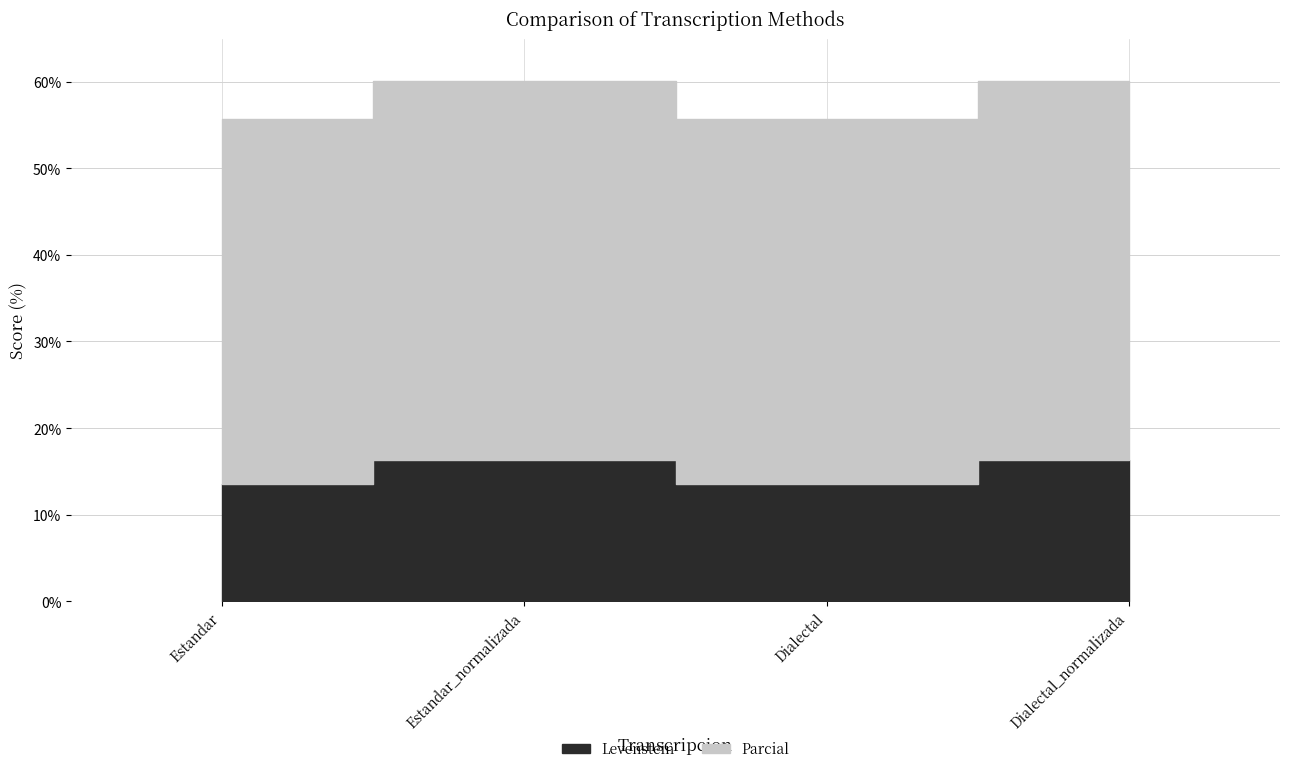

What is the label of the 4th point from the left?

Dialectal_normalizada